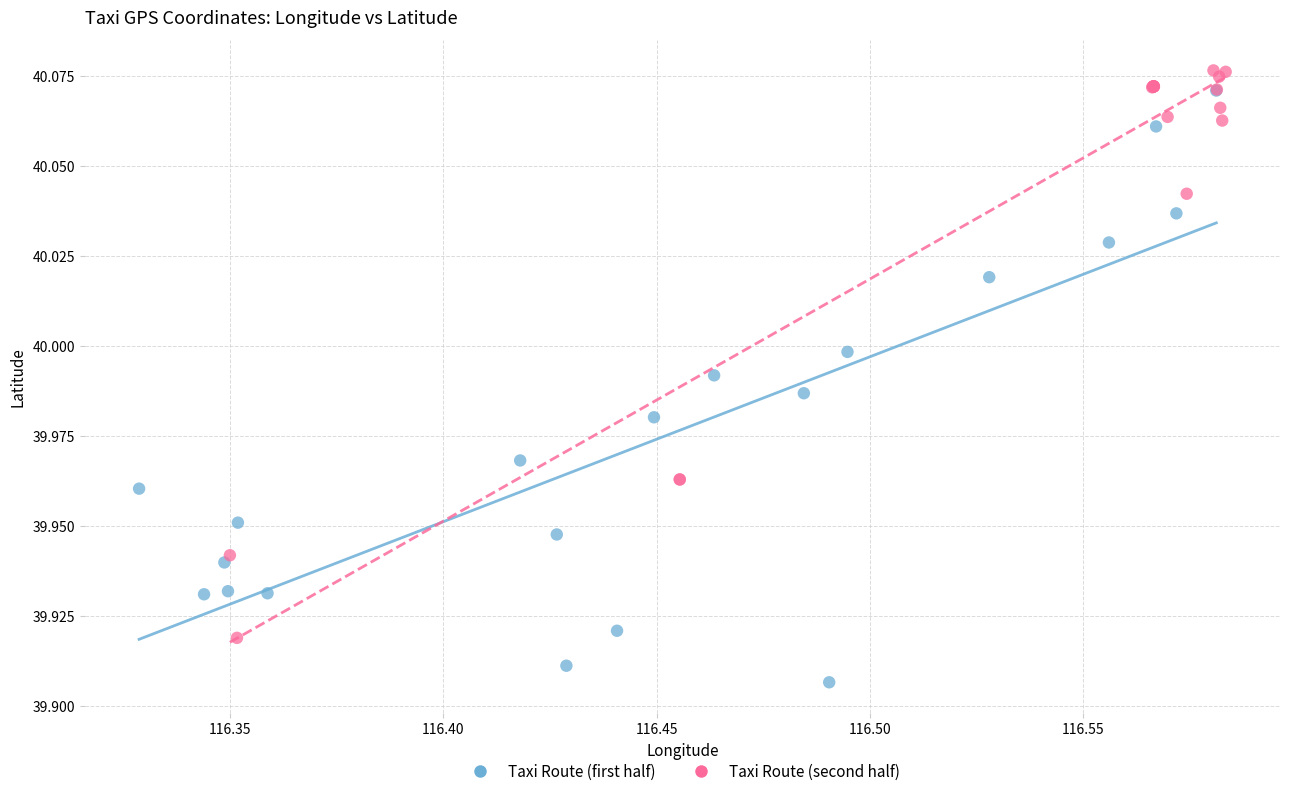

Which series has the widest spread of Y values?

Taxi Route (first half)